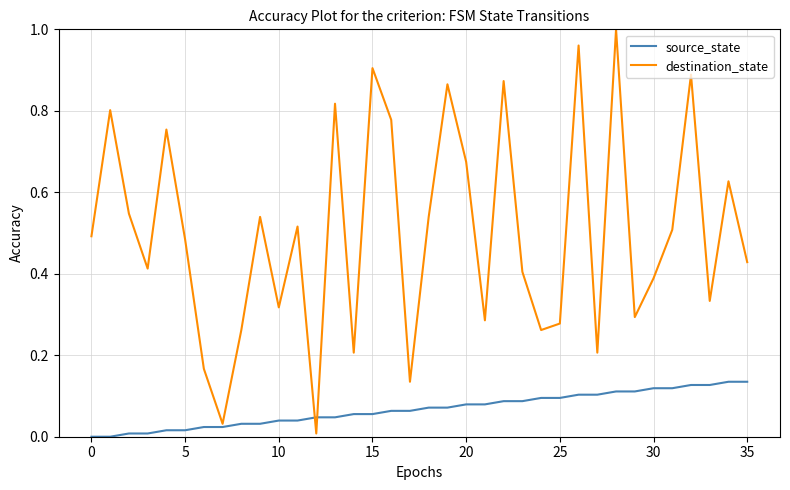

Which series has the largest total across all categories?

destination_state